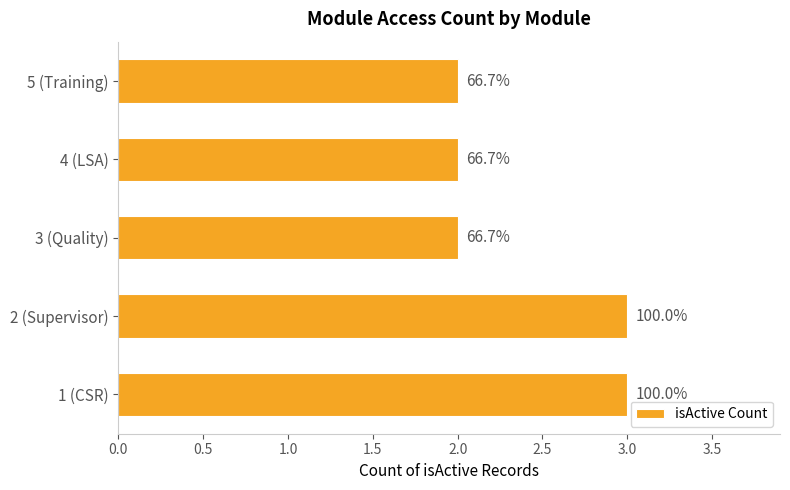

How many bars are there in total?

5